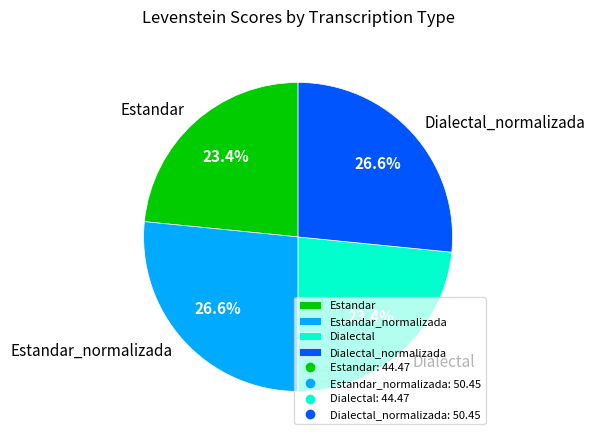

To the nearest percent, what is the combined percentage of Estandar_normalizada and Estandar?

50%